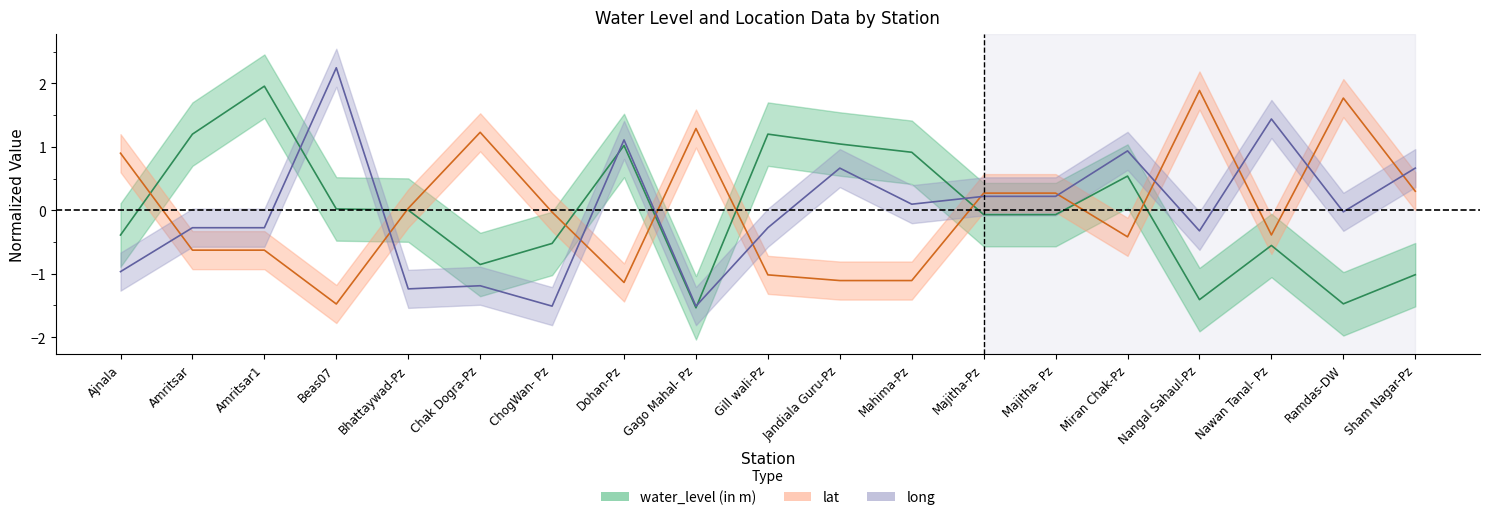

How many interior local peaks does the water_level (in m) series have?

5